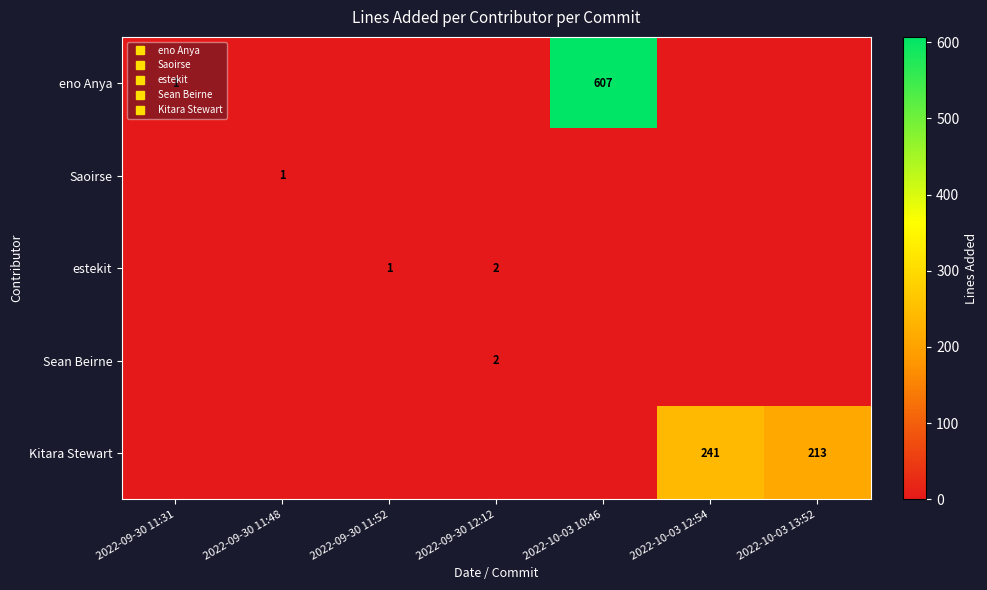

Rank the series by their maximum value, from lowest to highest.

Saoirse, estekit, Sean Beirne, Kitara Stewart, eno Anya